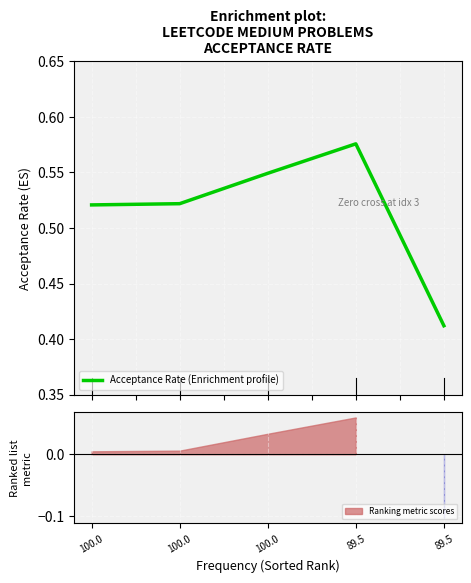

The chart shows a value of 1.0 at 89.5. True or false?

False